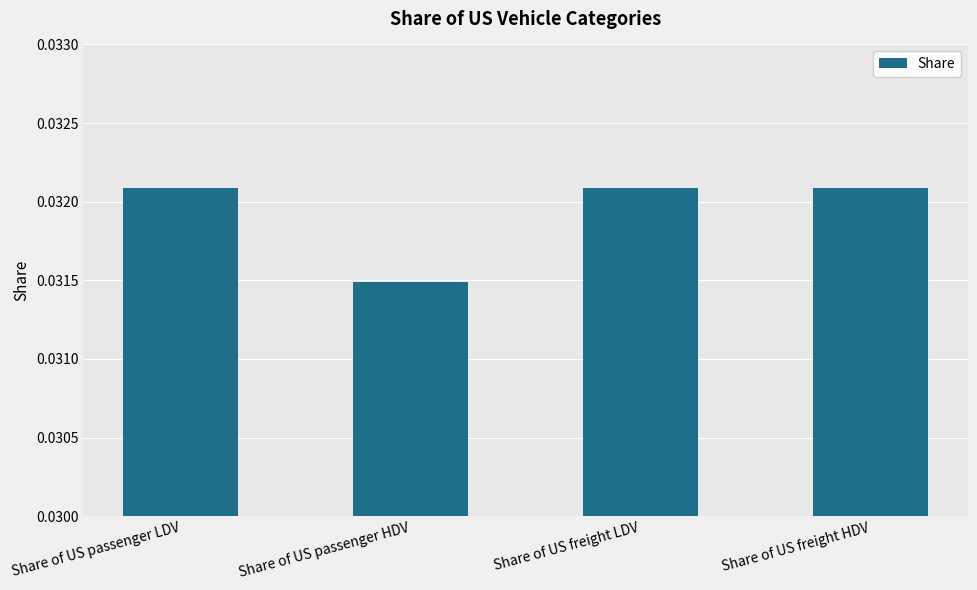

At which label is the value closest to 0?

Share of US passenger HDV